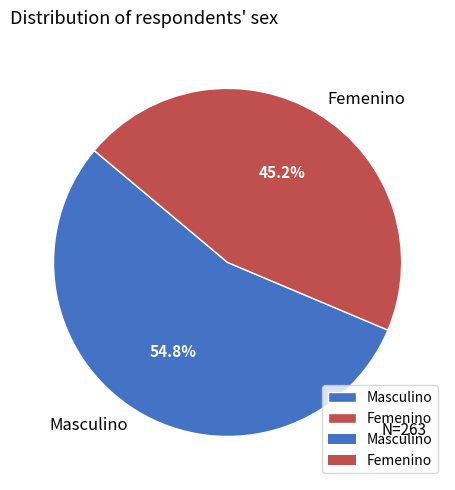

Count the number of slices in the pie.

2